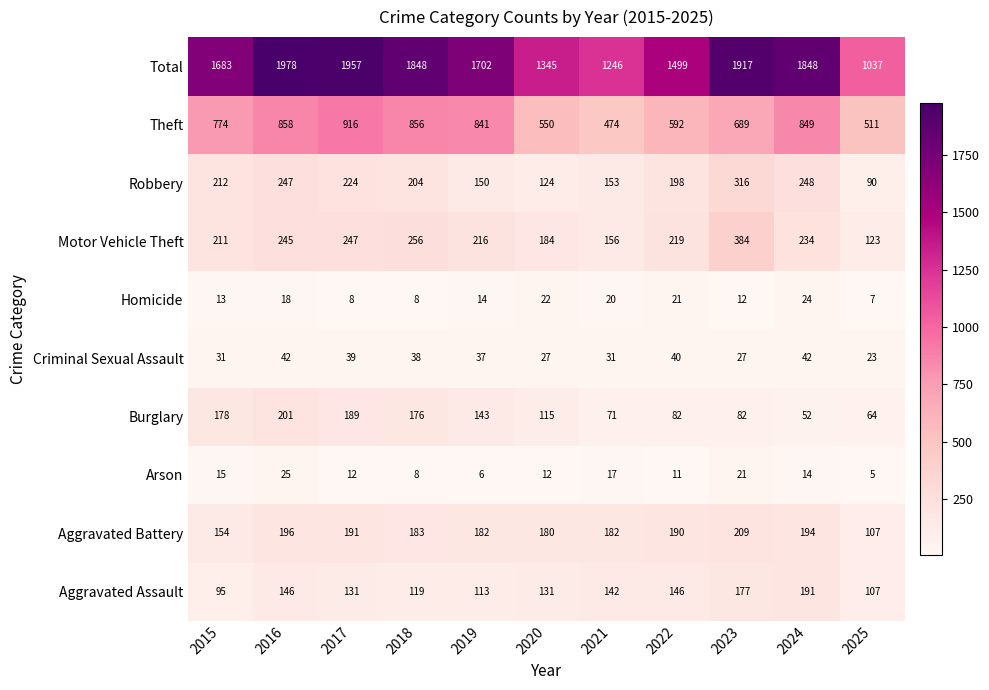

At which category is the sum across all series the highest?

2016